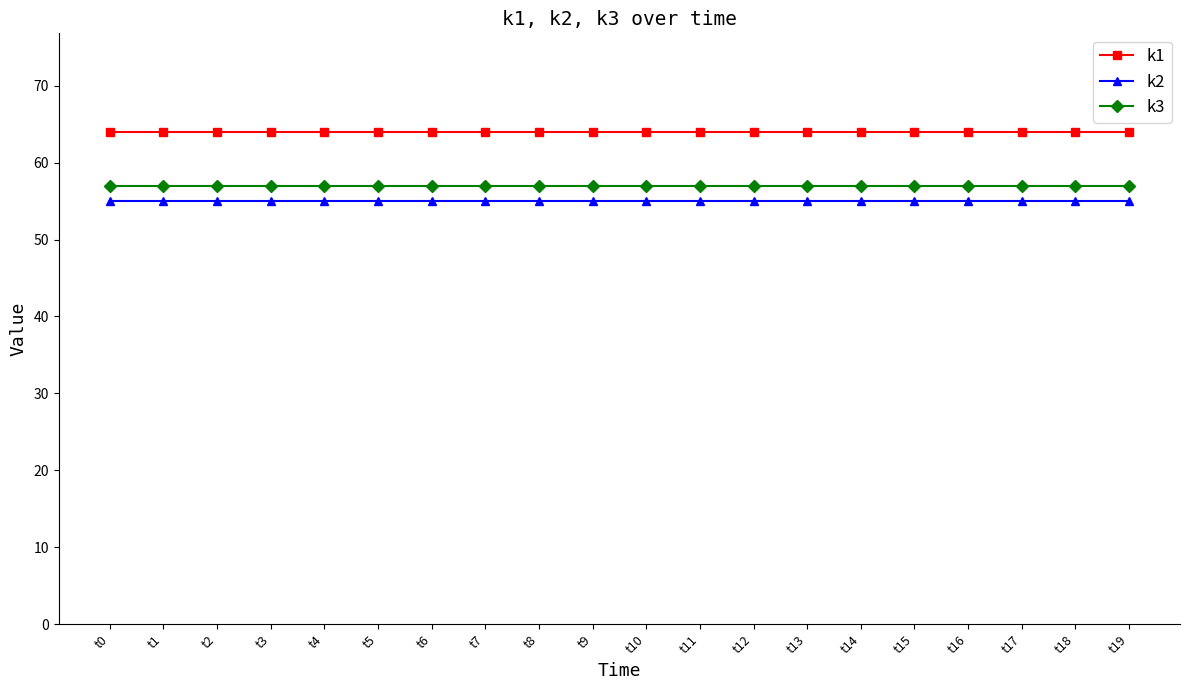

Rank the series by their maximum value, from lowest to highest.

k2, k3, k1